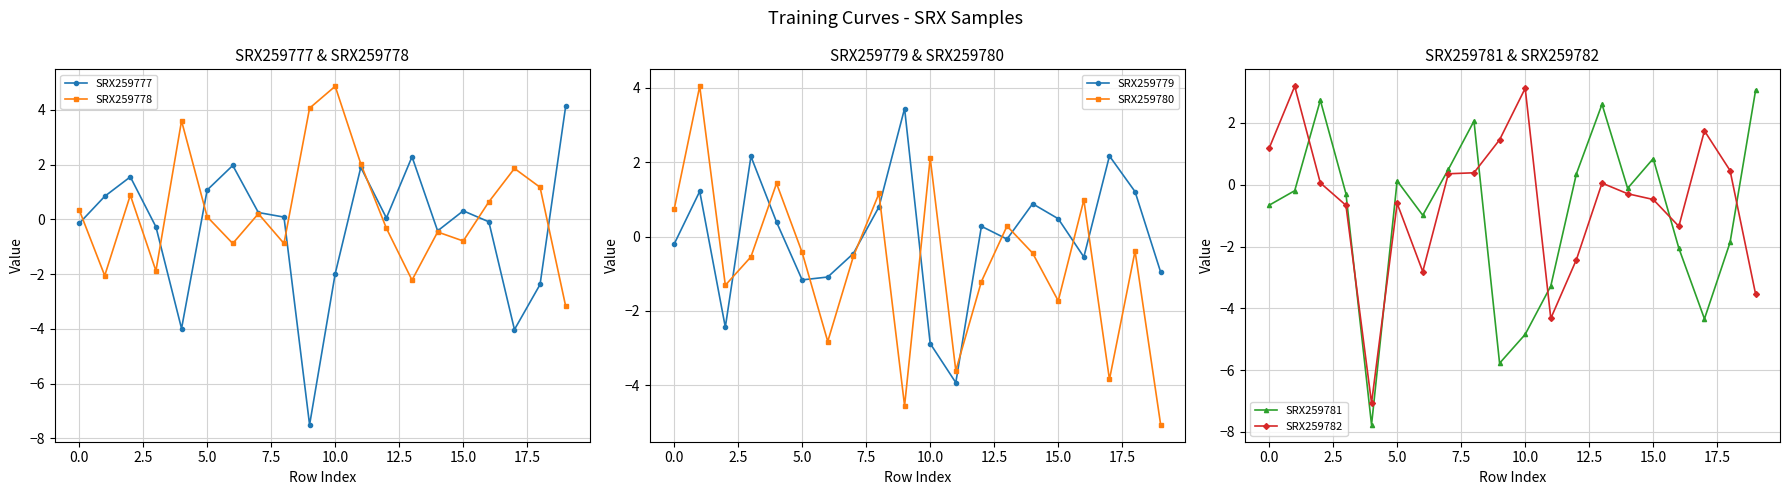

True or false: SRX259781 has more than 0 interior local peaks.

True